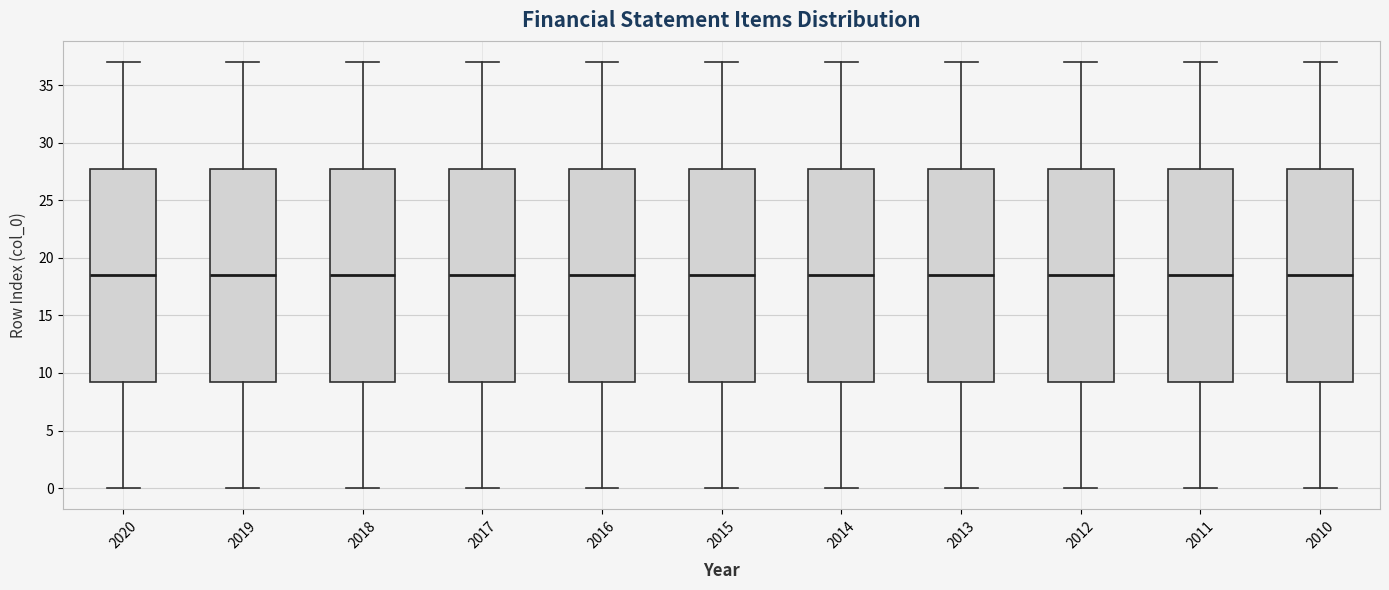

Reading left to right, read every box against the y-axis: the position of its median line, the range the box covers, and the ends of its whiskers. The values are not printed on the chart, so give them approximately, as read against the axis.

2020: median 18.5, box 9.5 to 28.0, whiskers 0.0 to 37.0
2019: median 18.5, box 9.5 to 28.0, whiskers 0.0 to 37.0
2018: median 18.5, box 9.5 to 28.0, whiskers 0.0 to 37.0
2017: median 18.5, box 9.5 to 28.0, whiskers 0.0 to 37.0
2016: median 18.5, box 9.5 to 28.0, whiskers 0.0 to 37.0
2015: median 18.5, box 9.5 to 28.0, whiskers 0.0 to 37.0
2014: median 18.5, box 9.5 to 28.0, whiskers 0.0 to 37.0
2013: median 18.5, box 9.5 to 28.0, whiskers 0.0 to 37.0
2012: median 18.5, box 9.5 to 28.0, whiskers 0.0 to 37.0
2011: median 18.5, box 9.5 to 28.0, whiskers 0.0 to 37.0
2010: median 18.5, box 9.5 to 28.0, whiskers 0.0 to 37.0